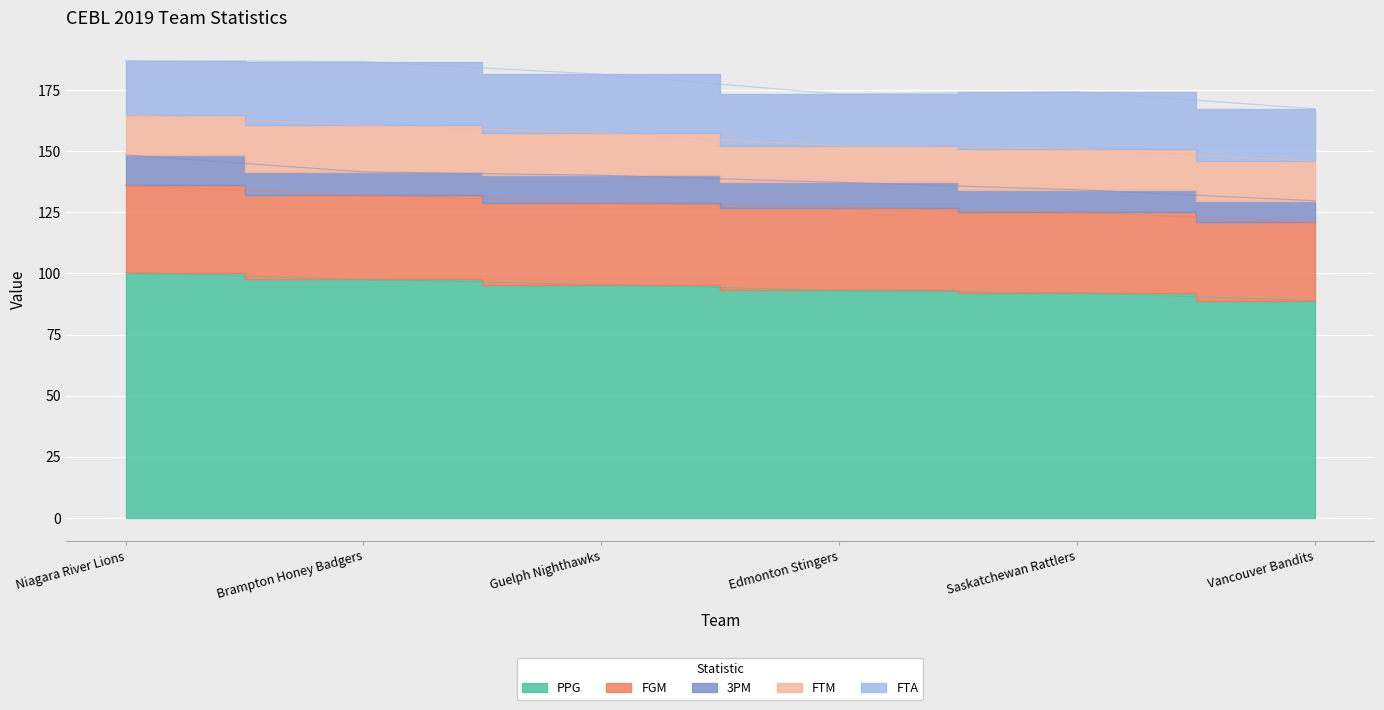

At which label does PPG reach its peak?

Niagara River Lions